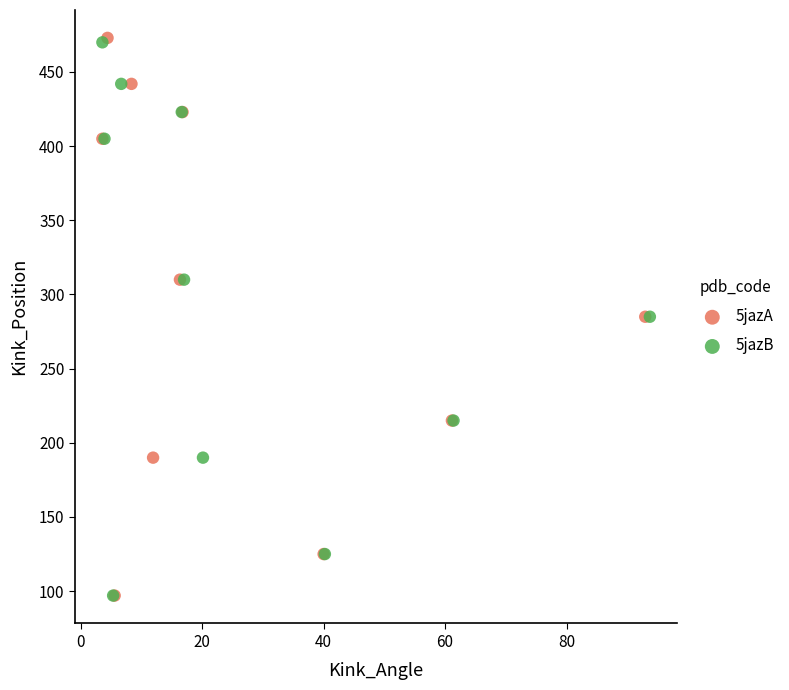

Which series has the largest Y range (max minus min)?

5jazA